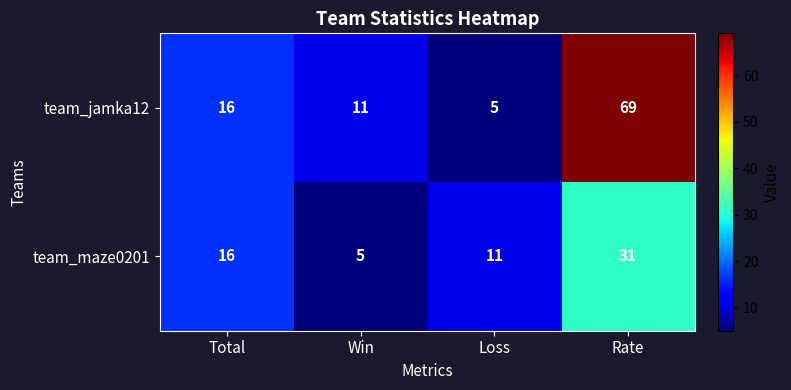

Count the team_maze0201 values in the range 11 to 31.

3